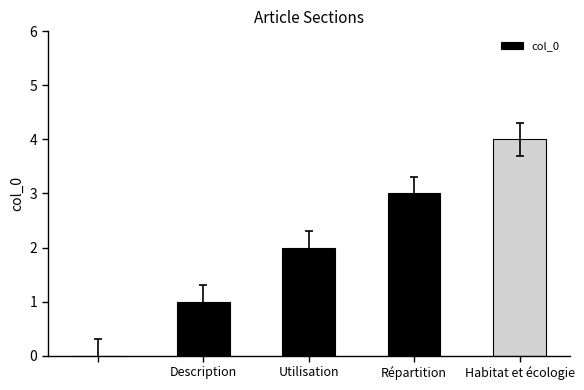

What is the greatest value displayed?

4